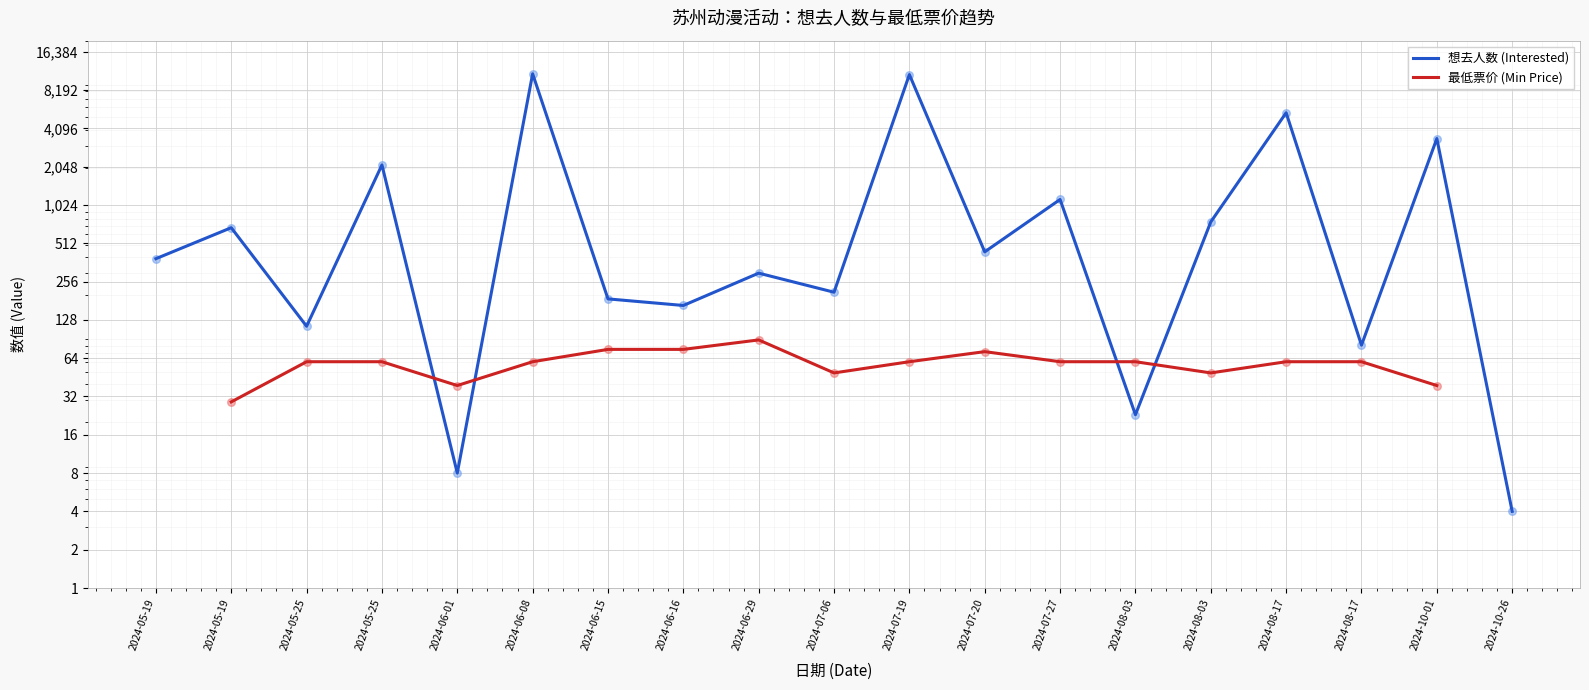

What is the total value across all series at 2024-05-25?

174.0